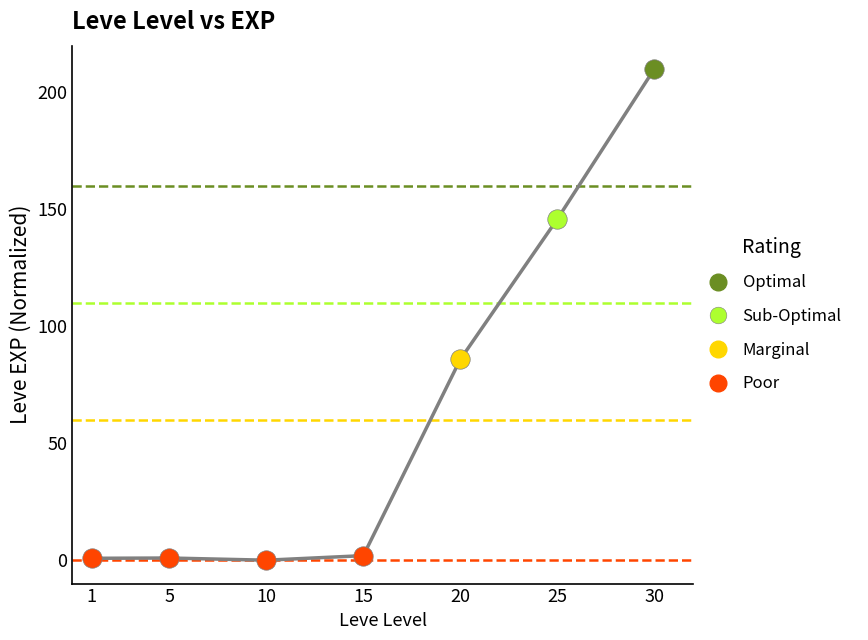

What is the difference between the maximum and minimum values?

210.0